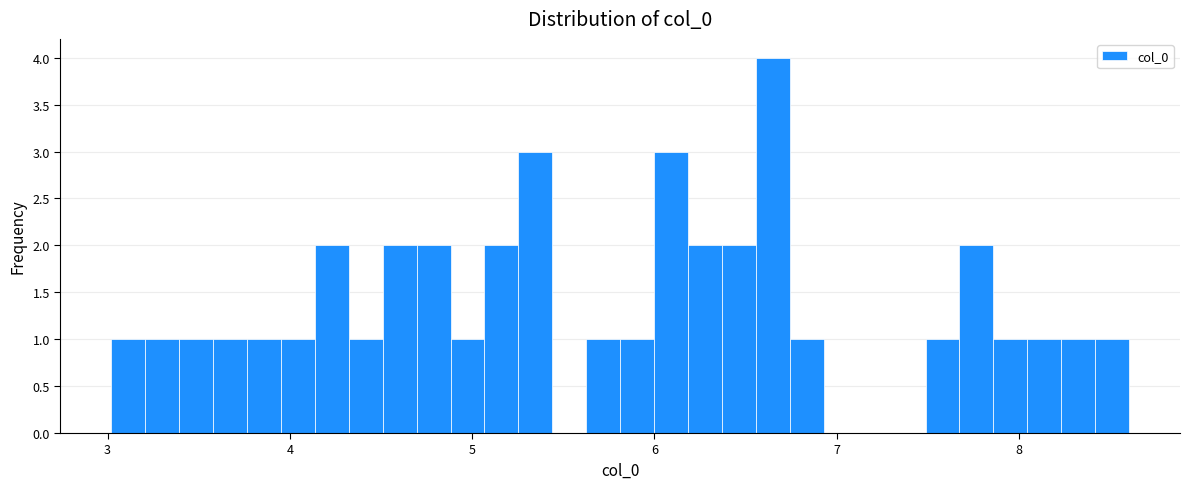

Around what value on the x-axis is the tallest bar? Give the approximate position of its centre, as read against the axis.

6.7